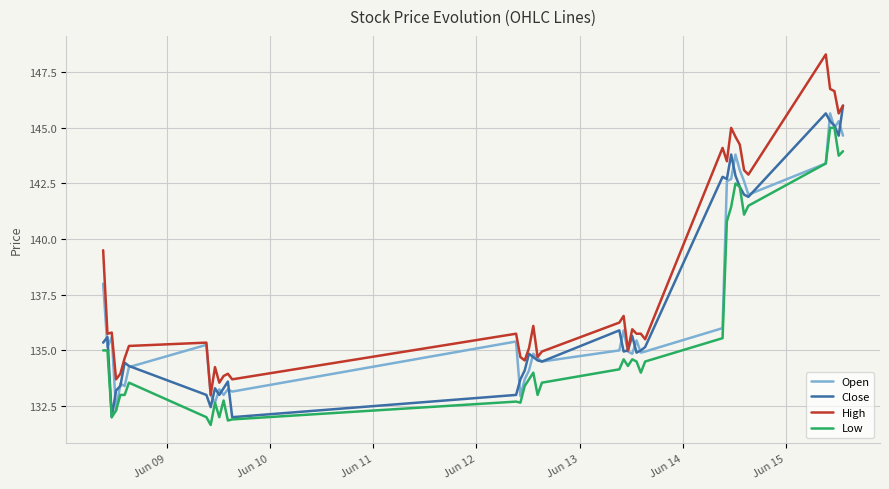

How many lines are shown in the chart?

4